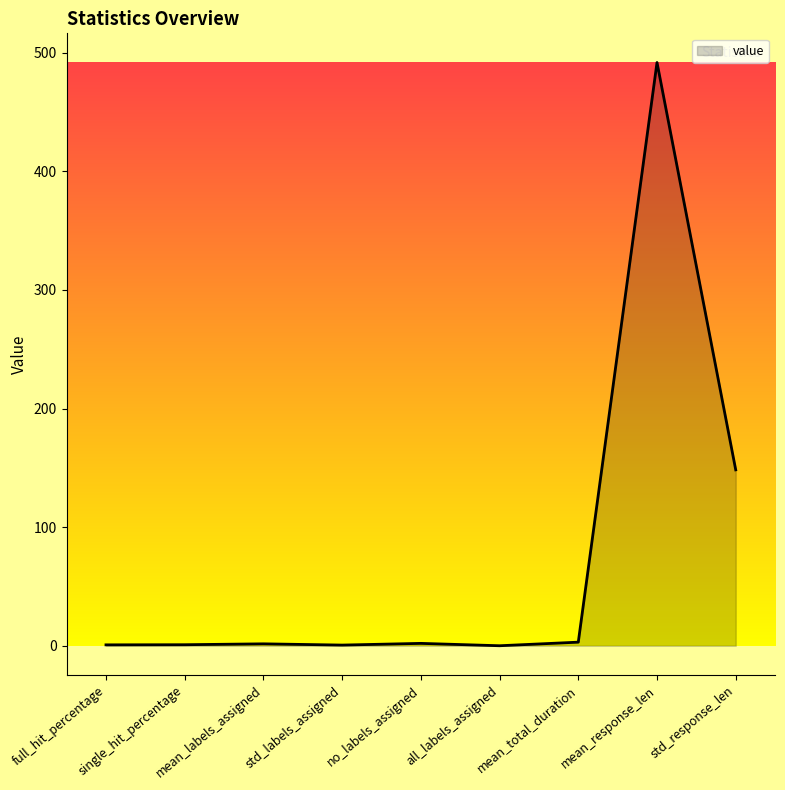

What is the greatest value displayed?

491.8